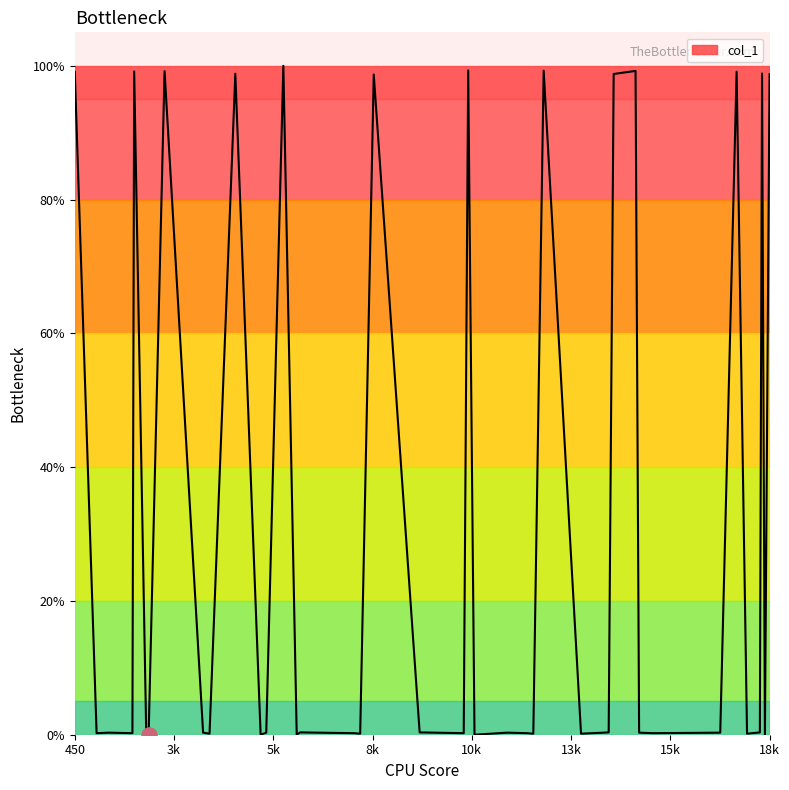

What is the maximum value shown in the chart?

100.0